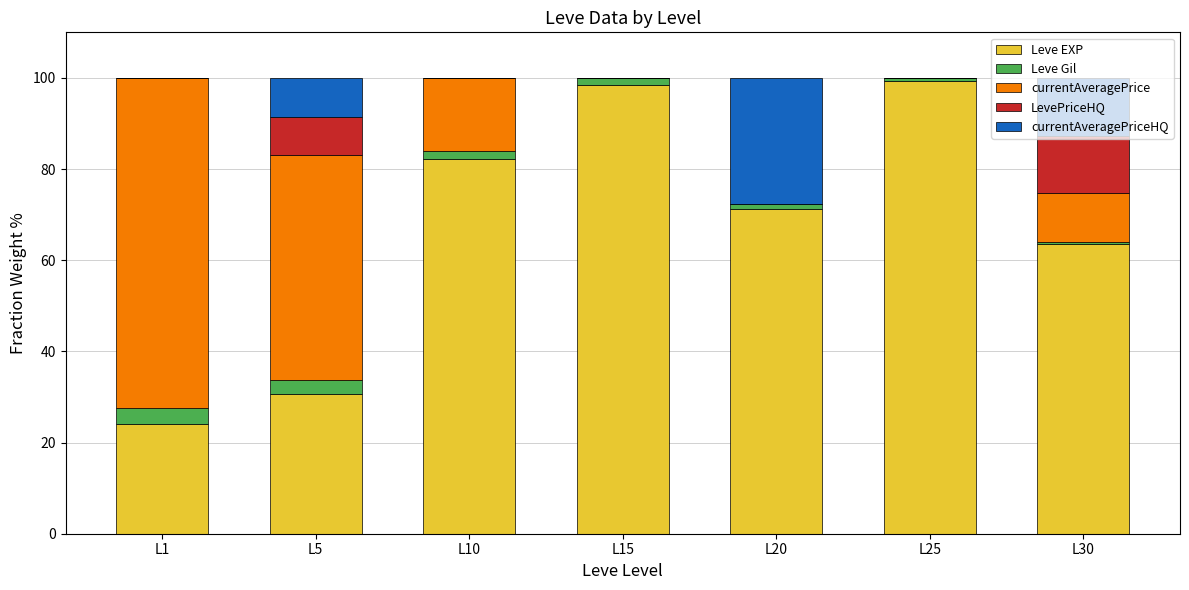

What is the total value across all series at L25?

100.0